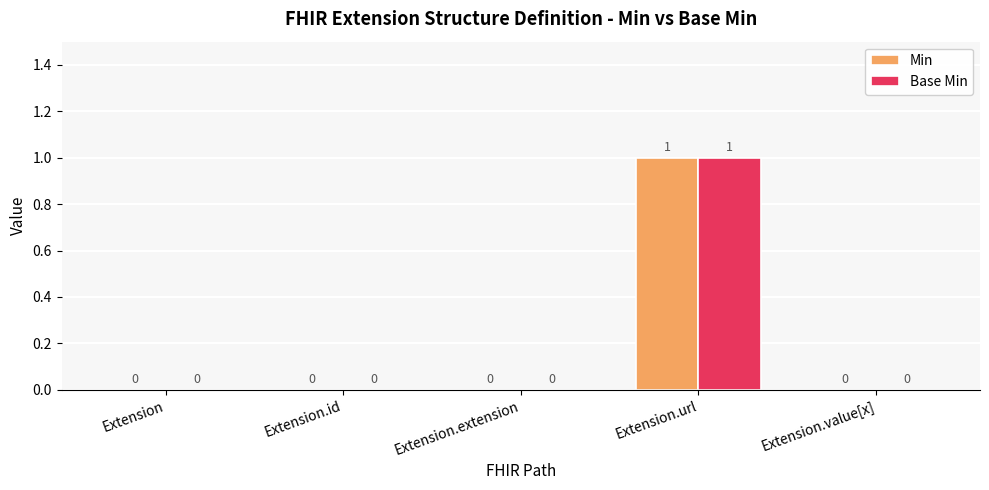

Which label corresponds to the largest value in the chart?

Extension.url